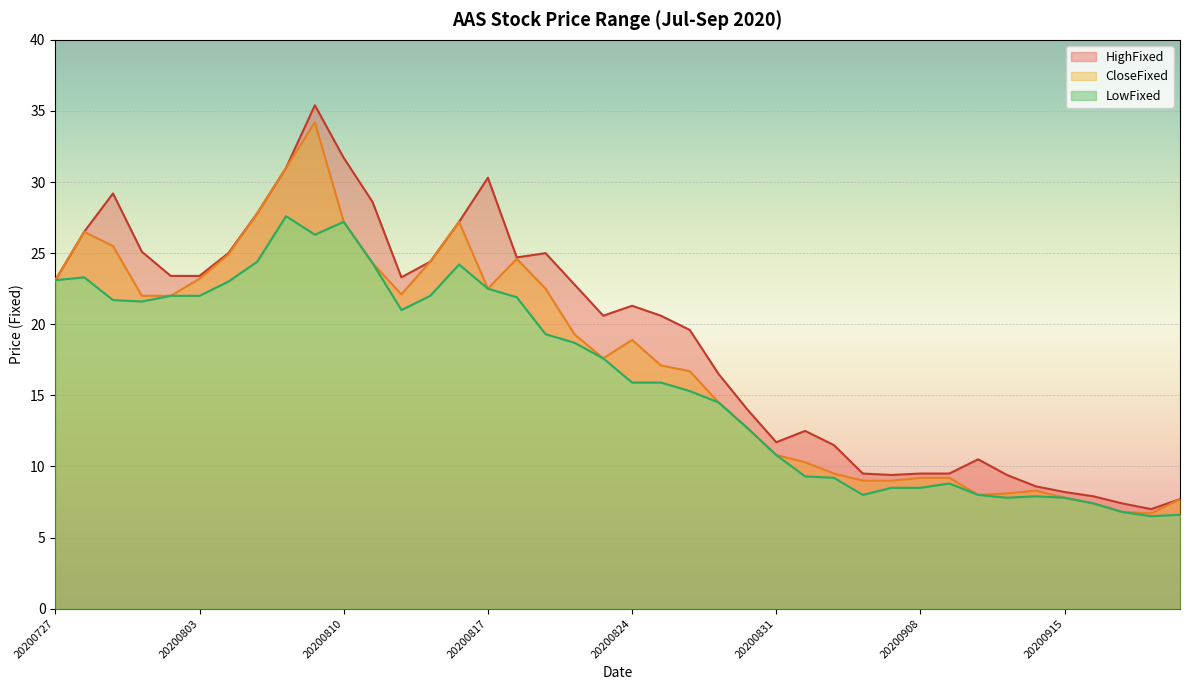

What is the value of the LowFixed point at the 34th from the left?

7.8